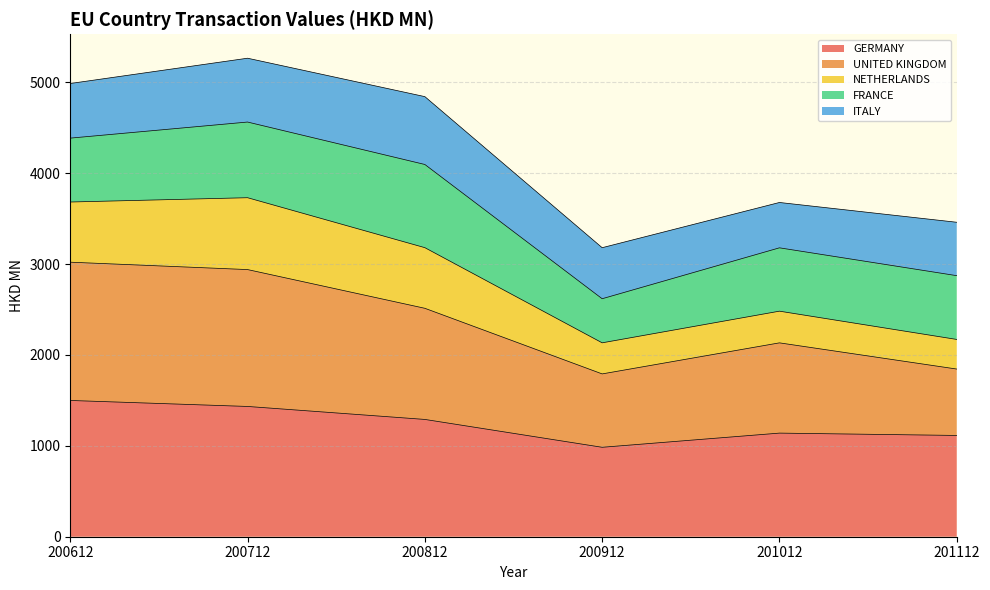

True or false: UNITED KINGDOM and NETHERLANDS intersect in this chart.

False